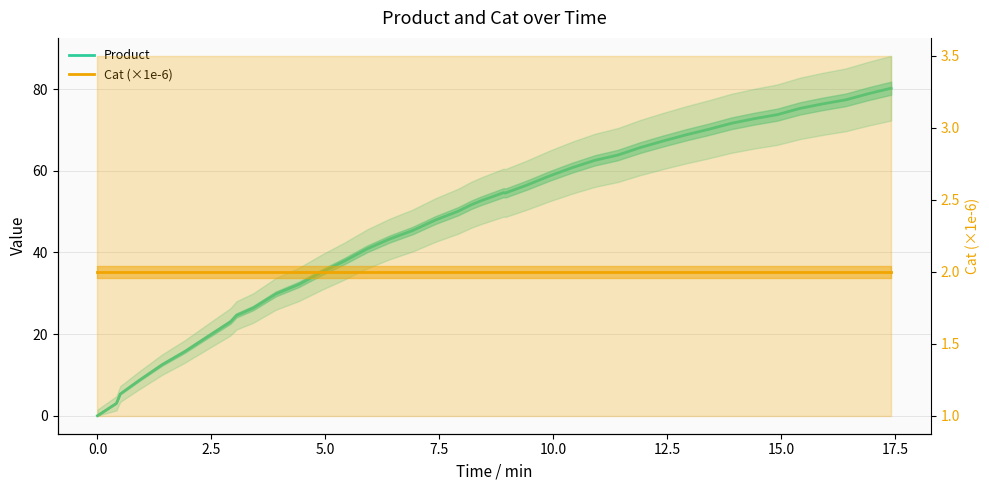

List the series in order of their peak value, lowest first.

Cat (×1e-6), Product